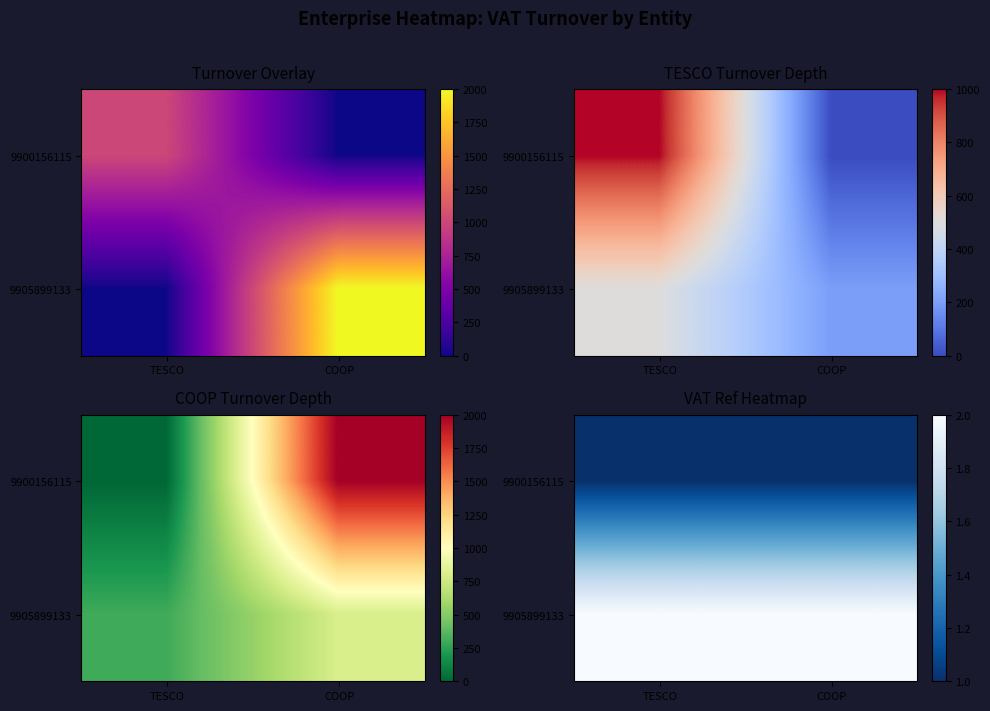

What is the approximate value of 9905899133 at COOP?

2